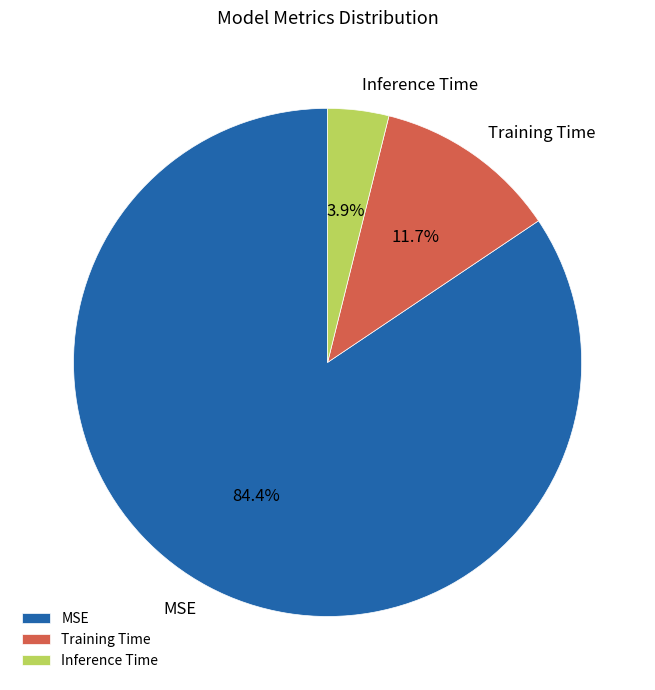

Does Inference Time account for over 50% of the chart?

No